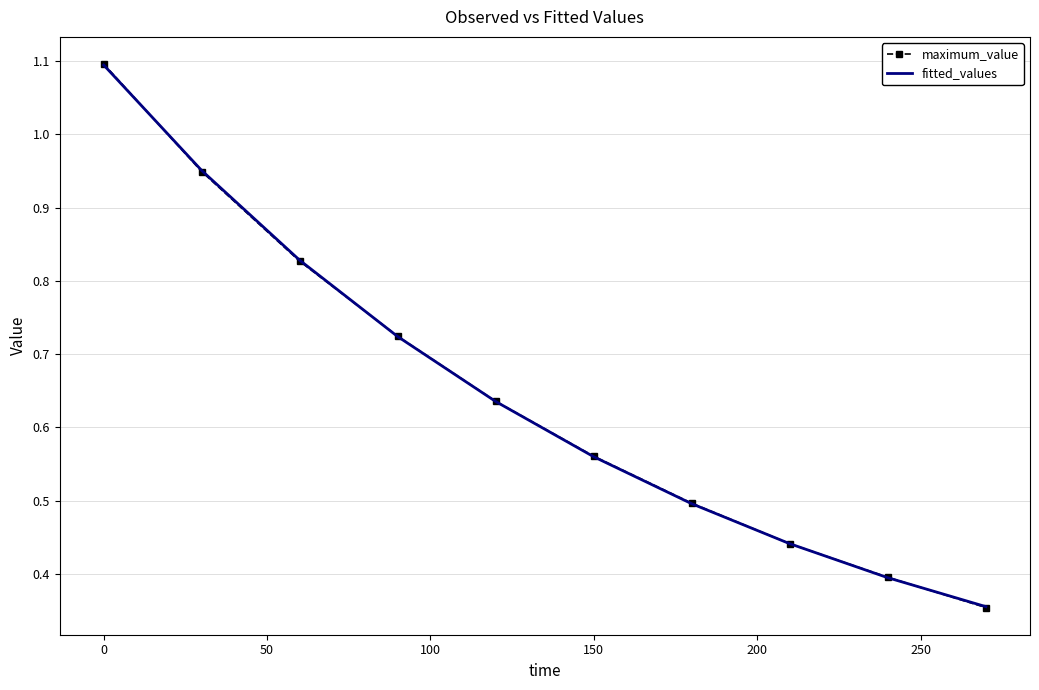

What is the maximum value shown in the chart?

1.1